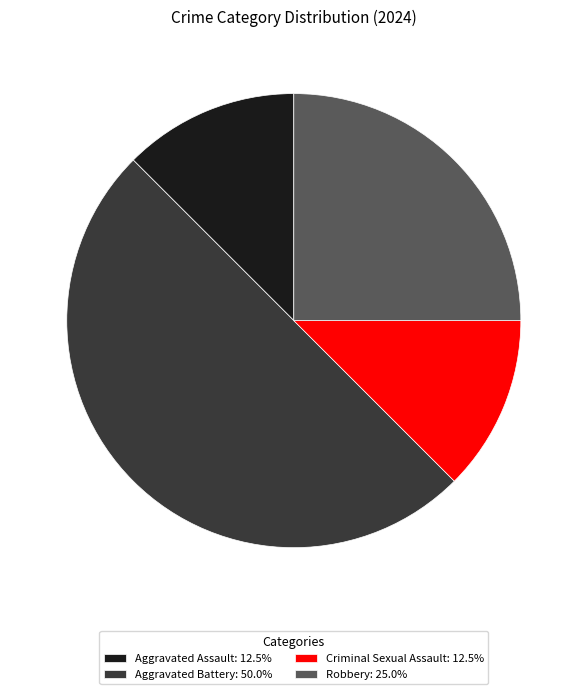

How many slices are in this pie chart?

4